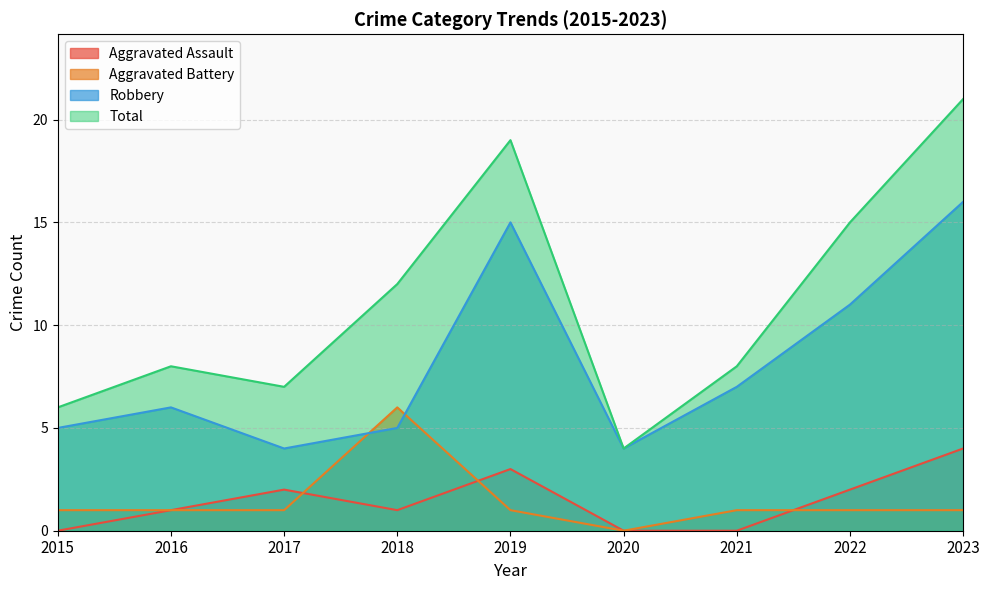

Which series has the widest spread of values?

Total